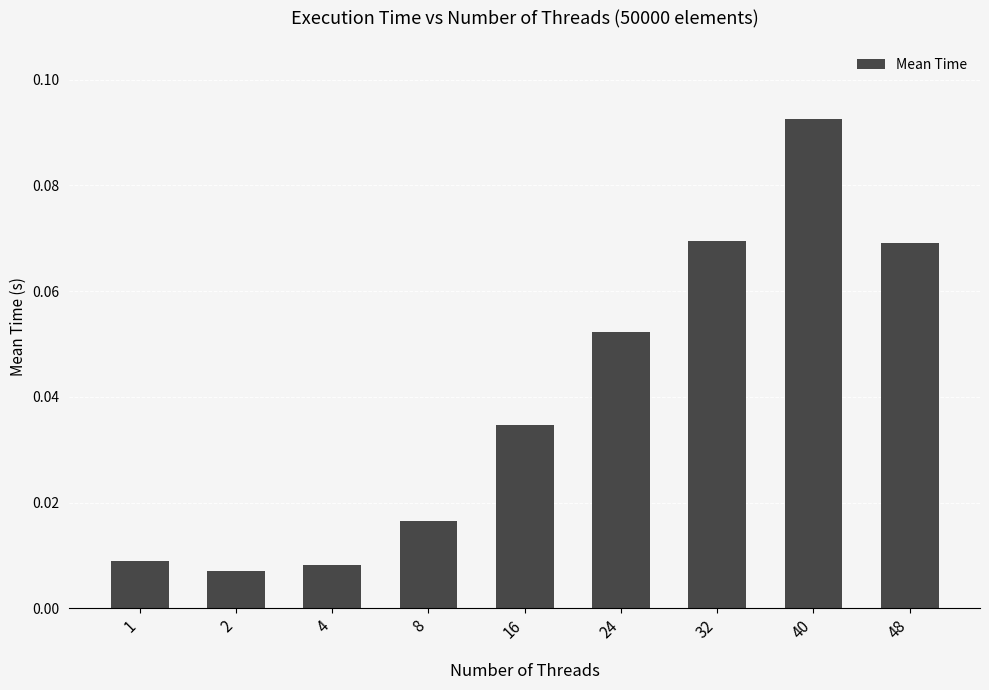

Which category has the highest value across all series?

40